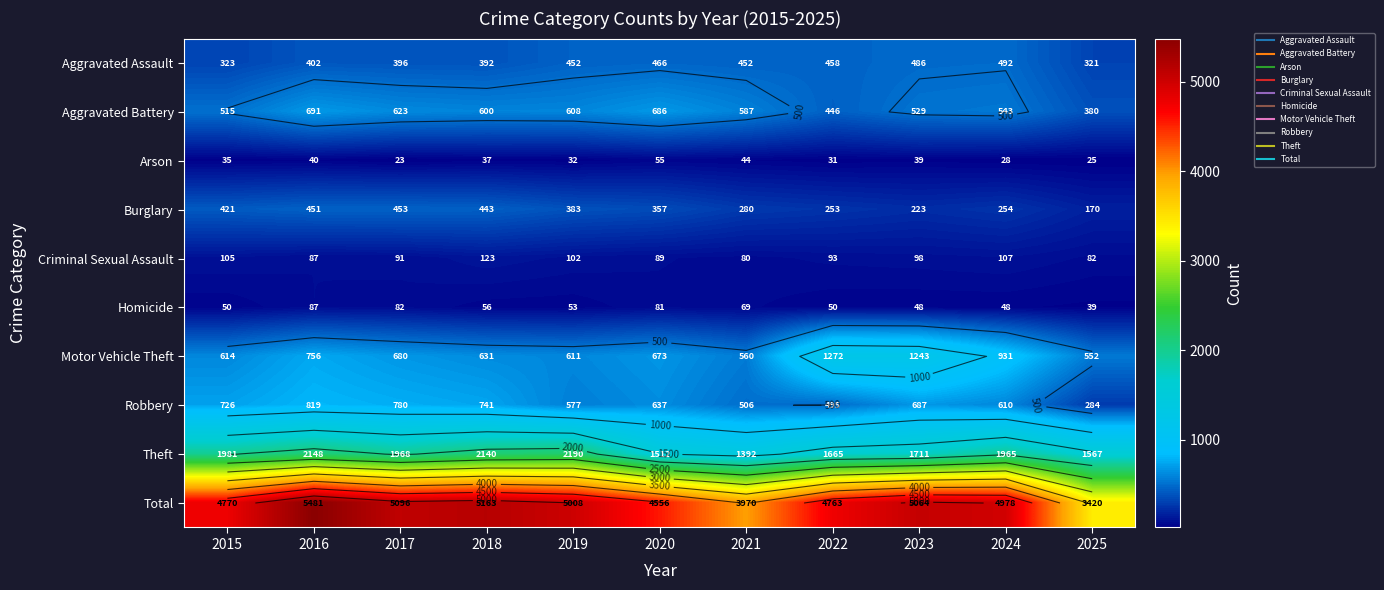

At which label is Homicide closest to 63?

2021